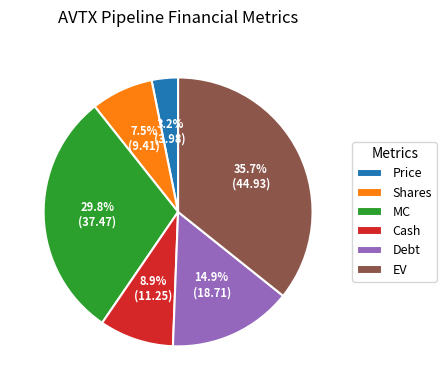

Approximately how many times larger is the value at EV compared to MC?

1.2